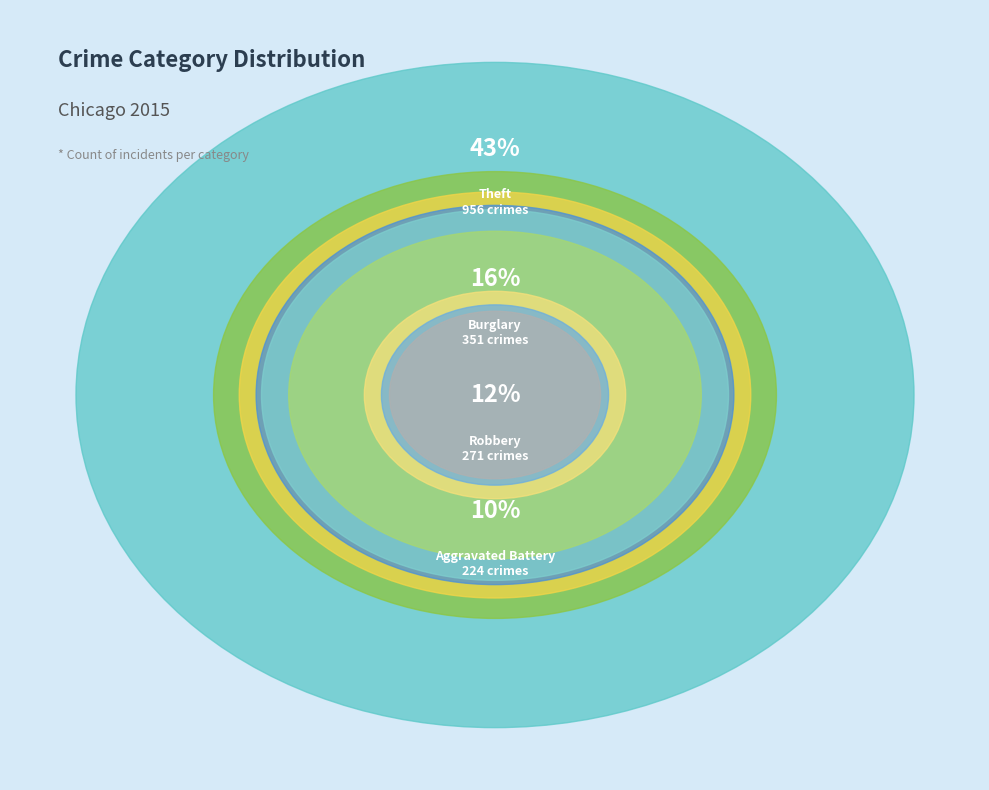

What is the largest slice in the pie chart?

Theft